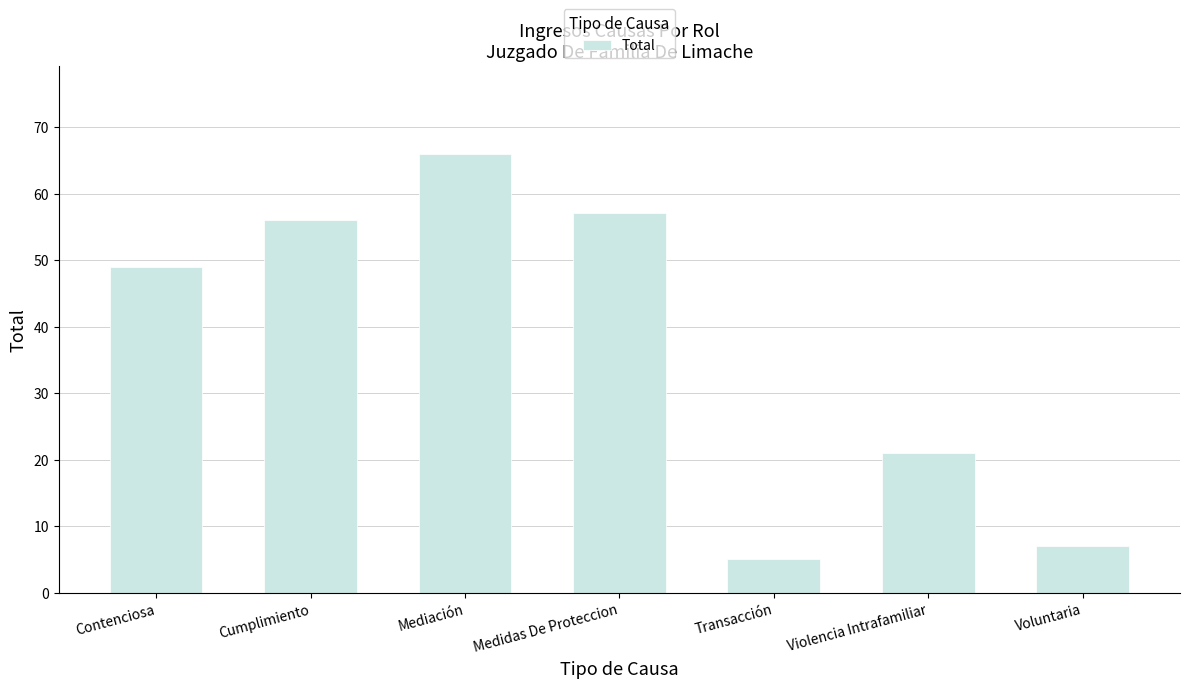

The value at Violencia Intrafamiliar is 5. True or false?

False